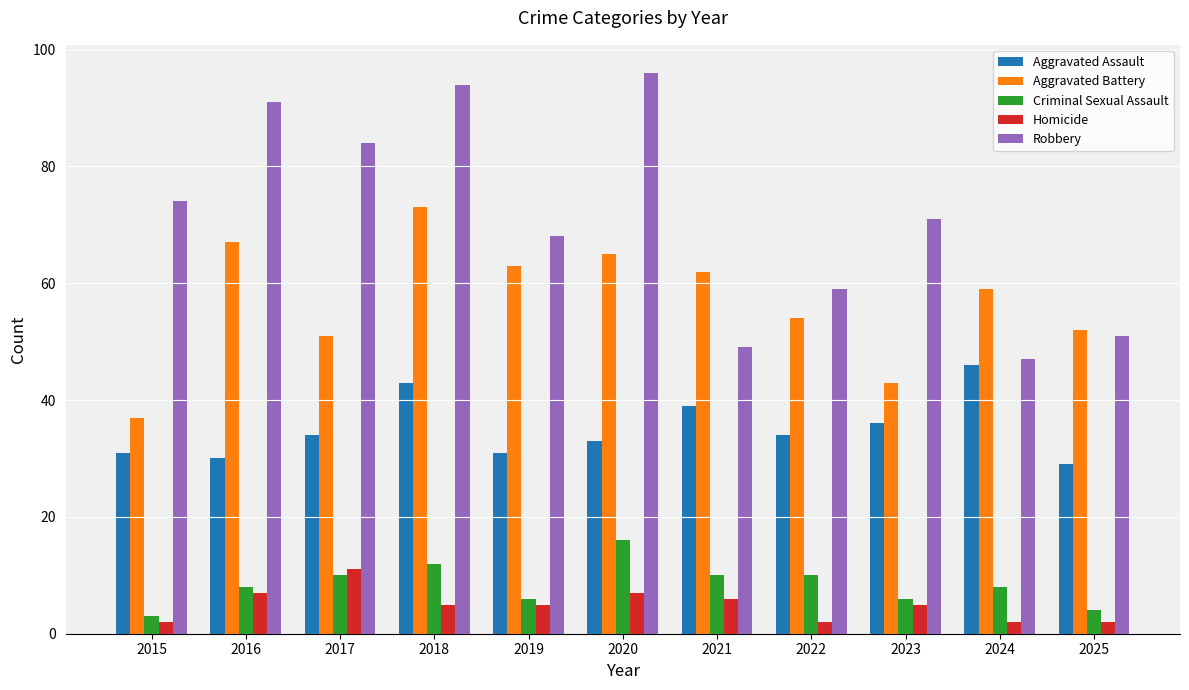

What is the maximum value shown in the chart?

96